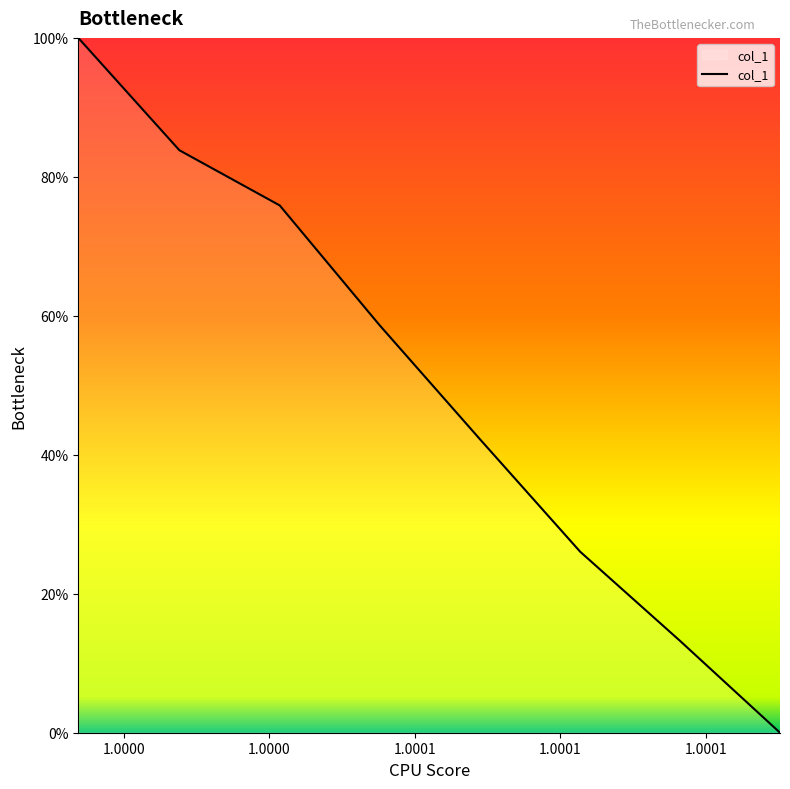

Count the number of categories in the chart.

8